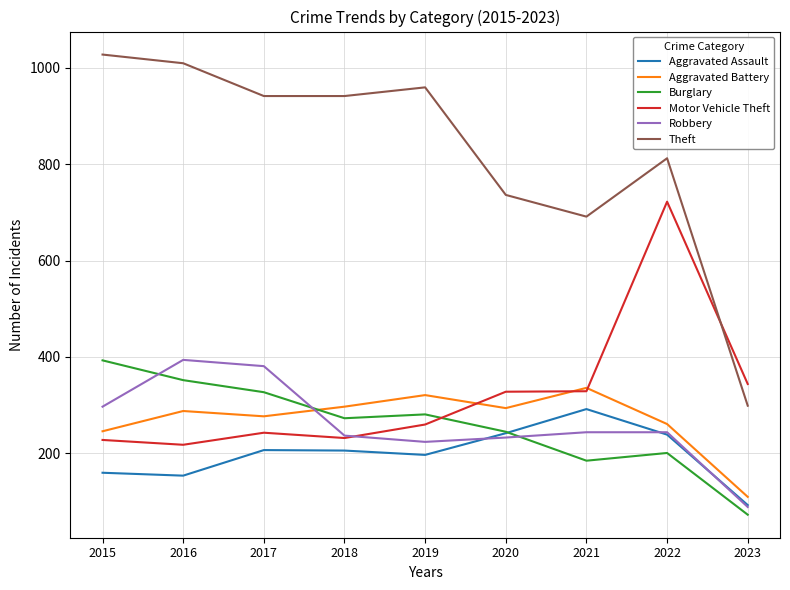

At which label does Aggravated Assault reach its minimum?

2023